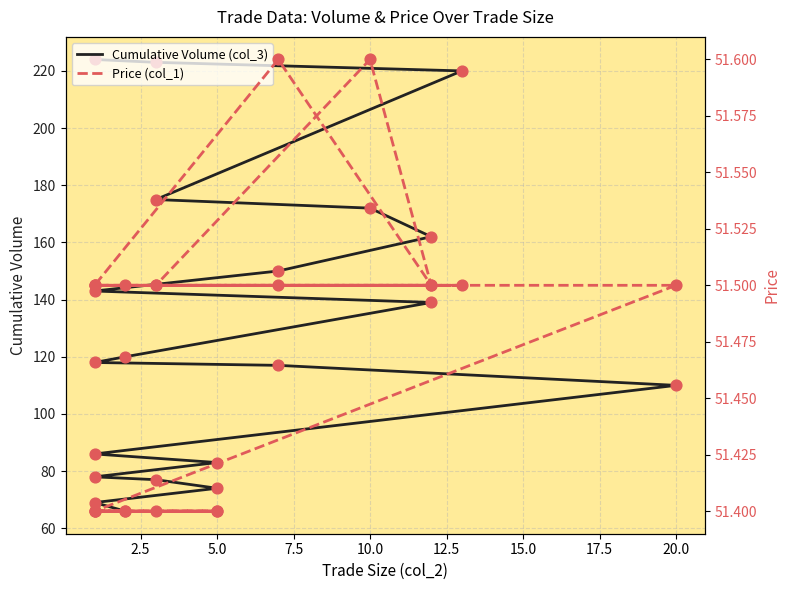

At how many categories does at least one series exceed 176?

3